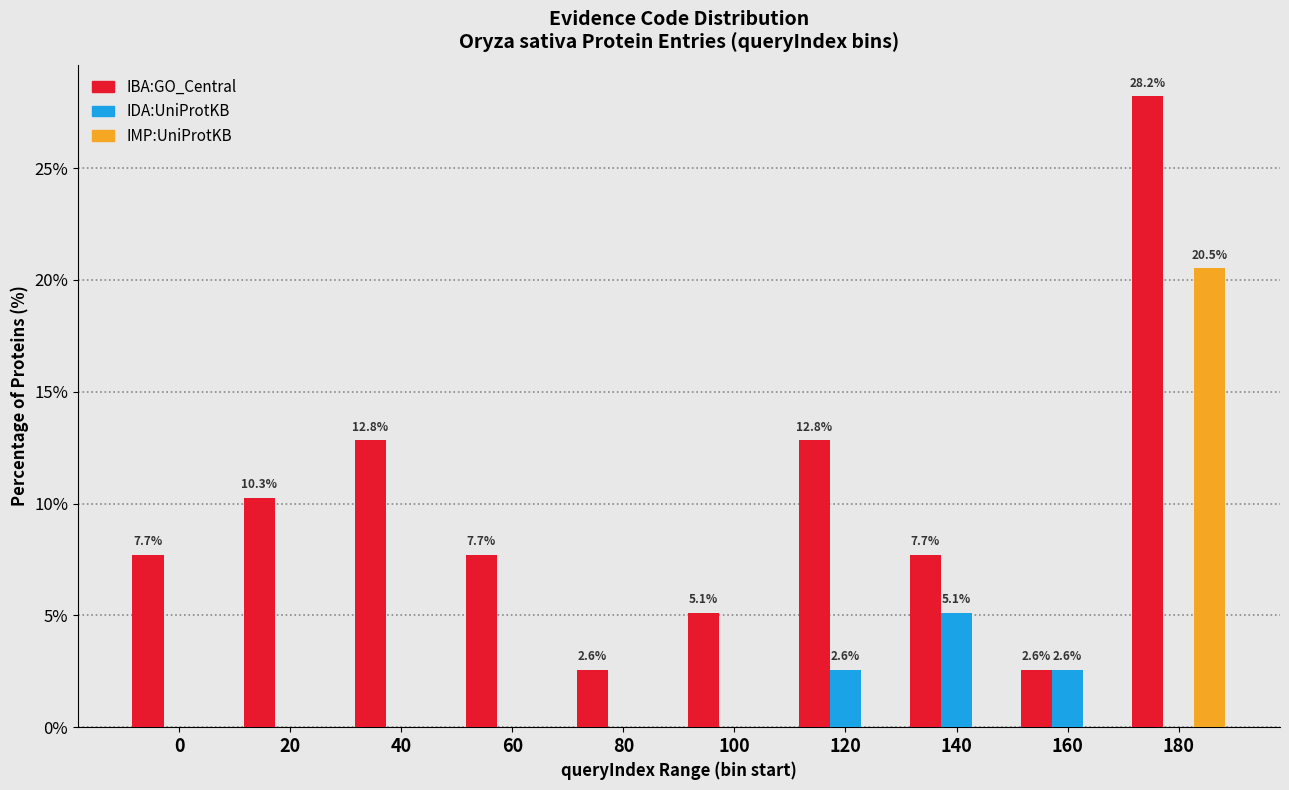

Reading left to right, transcribe all the data shown in this chart.

IBA:GO_Central: 0=7.7	20=10.3	40=12.8	60=7.7	80=2.6	100=5.1	120=12.8	140=7.7	160=2.6	180=28.2
IDA:UniProtKB: 0=0.0	20=0.0	40=0.0	60=0.0	80=0.0	100=0.0	120=2.6	140=5.1	160=2.6	180=0.0
IMP:UniProtKB: 0=0.0	20=0.0	40=0.0	60=0.0	80=0.0	100=0.0	120=0.0	140=0.0	160=0.0	180=20.5